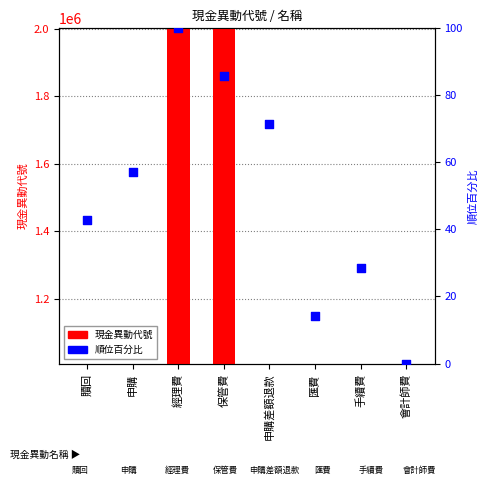

Is the value of 順位百分比 at 保管費 greater than the value of 現金異動代號 at 贖回?

No